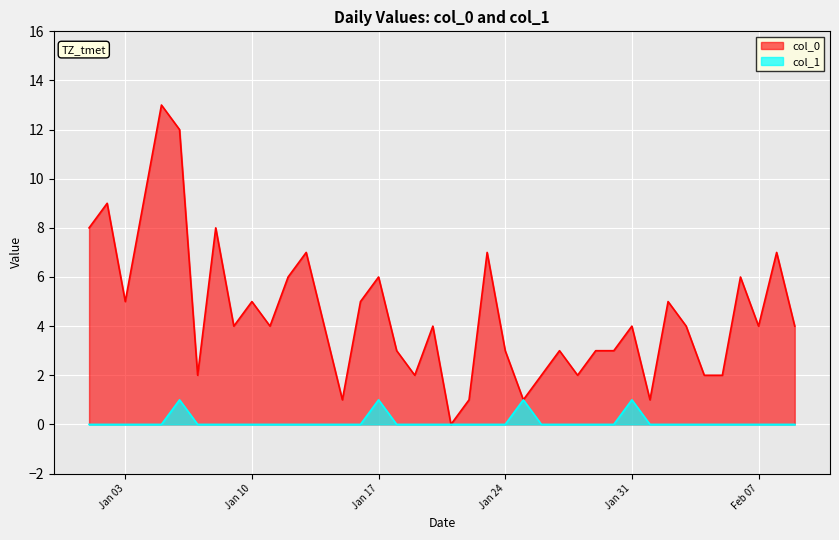

What is the total value across all series at 2023-01-12?

6